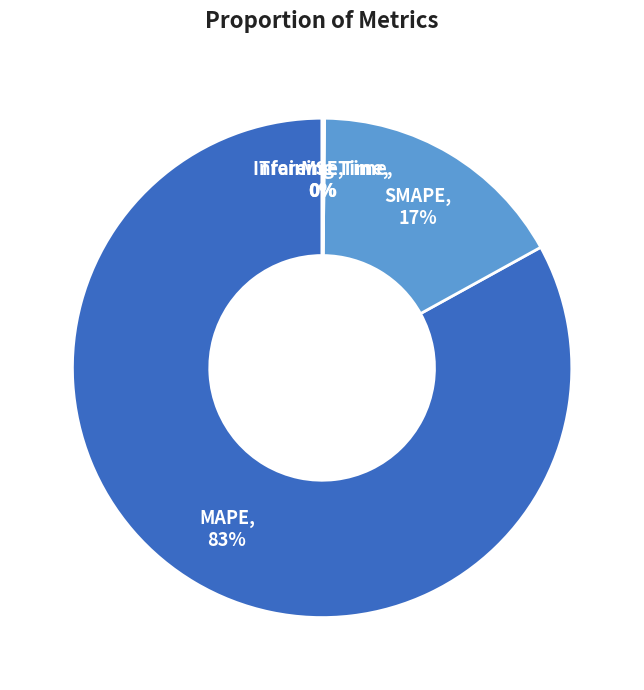

What is the largest slice in the pie chart?

MAPE